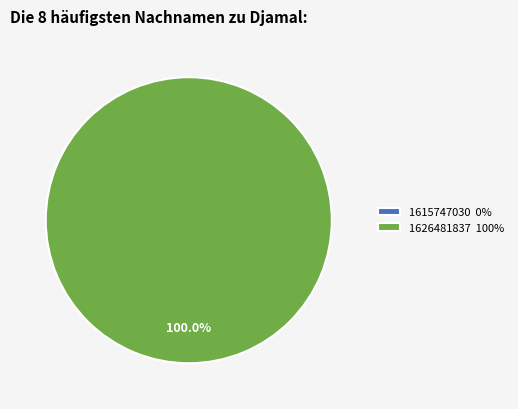

Does 1615747030 account for over 50% of the chart?

No